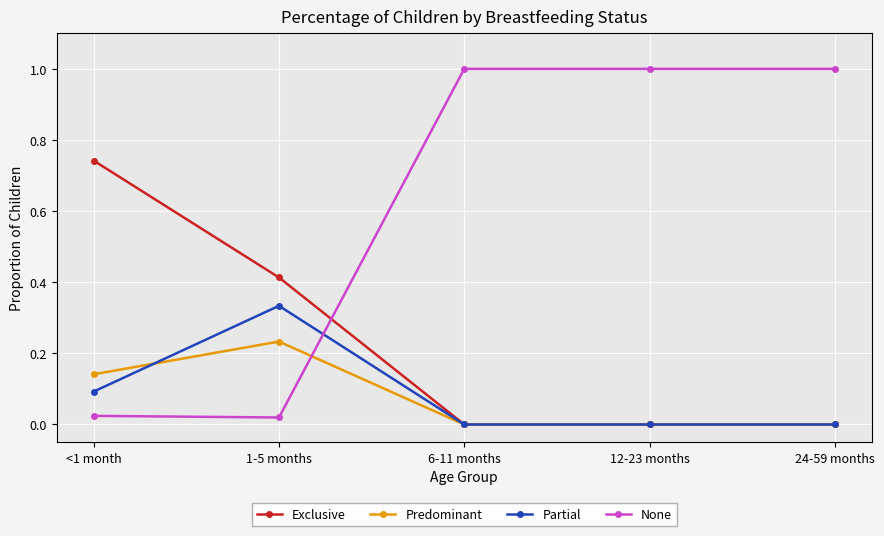

Does the chart display data point markers on the line(s)?

Yes